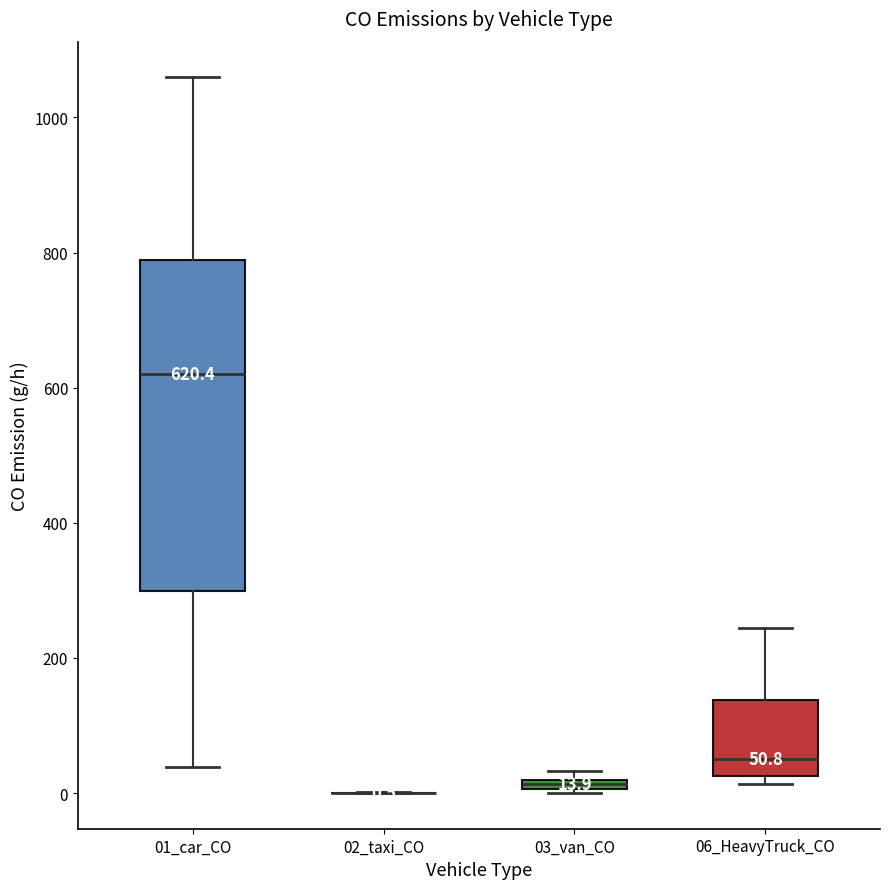

Which box is the tallest, from its lower edge to its upper edge?

01_car_CO